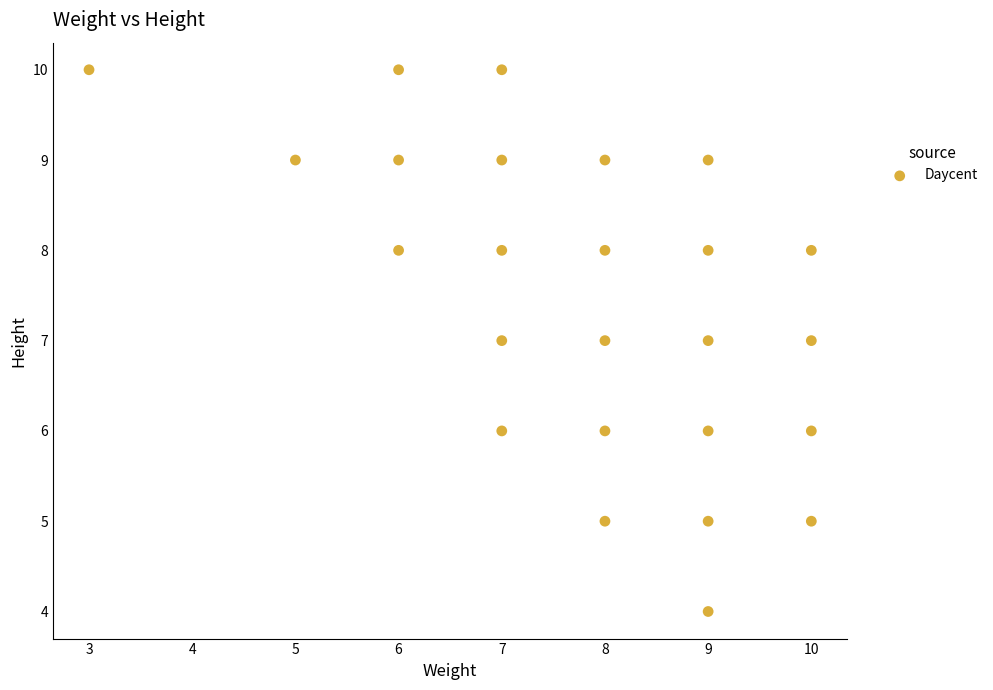

What is the range of Y values (max minus min)?

6